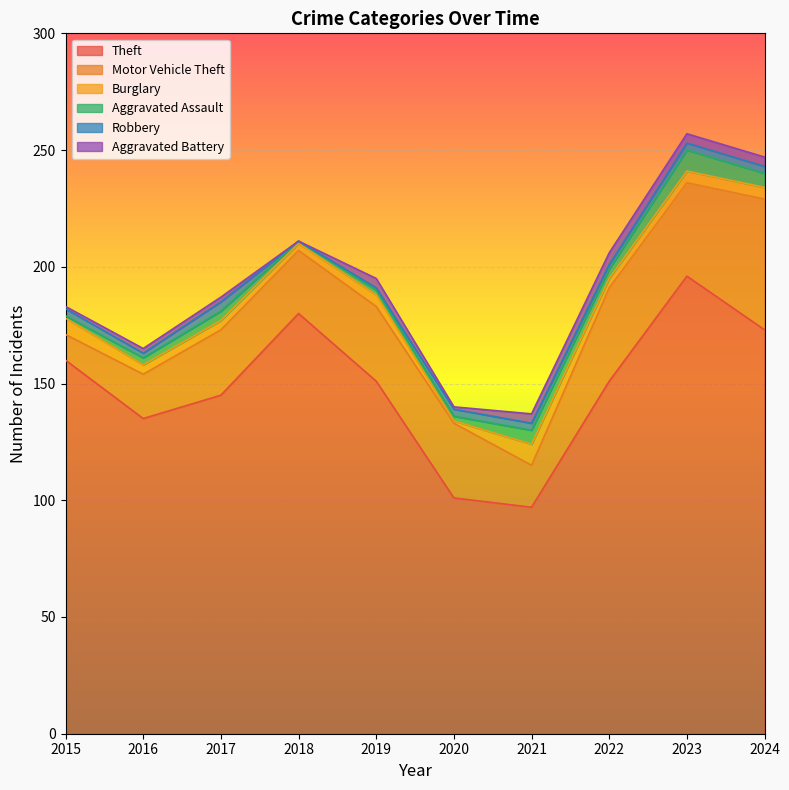

What are all the series names shown in the legend?

Theft, Motor Vehicle Theft, Burglary, Aggravated Assault, Robbery, Aggravated Battery